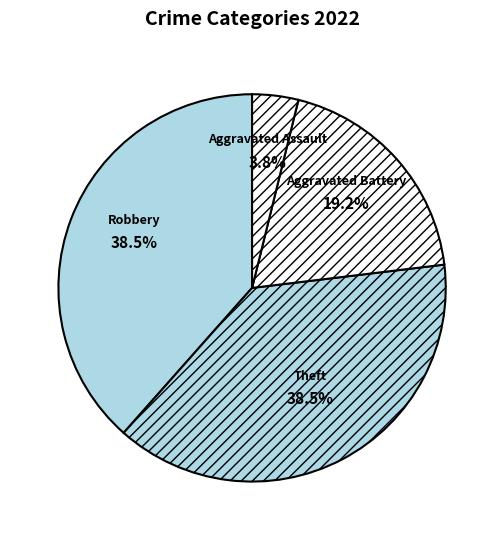

What percentage is NOT represented by Theft?

61.5%